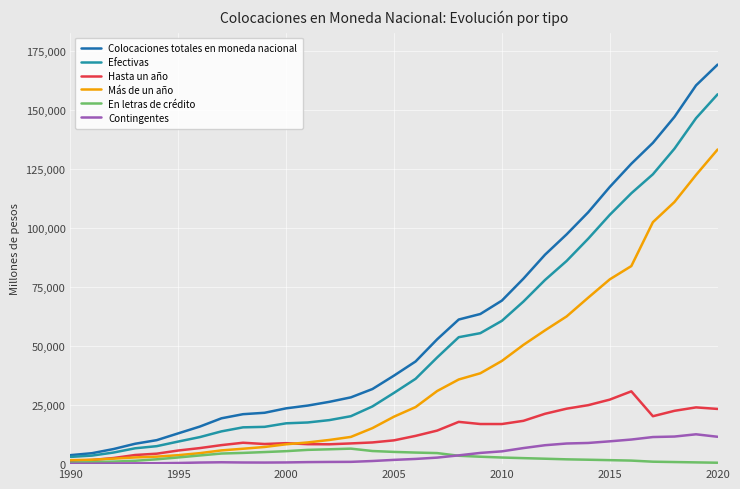

True or false: Contingentes and Colocaciones totales en moneda nacional intersect in this chart.

False